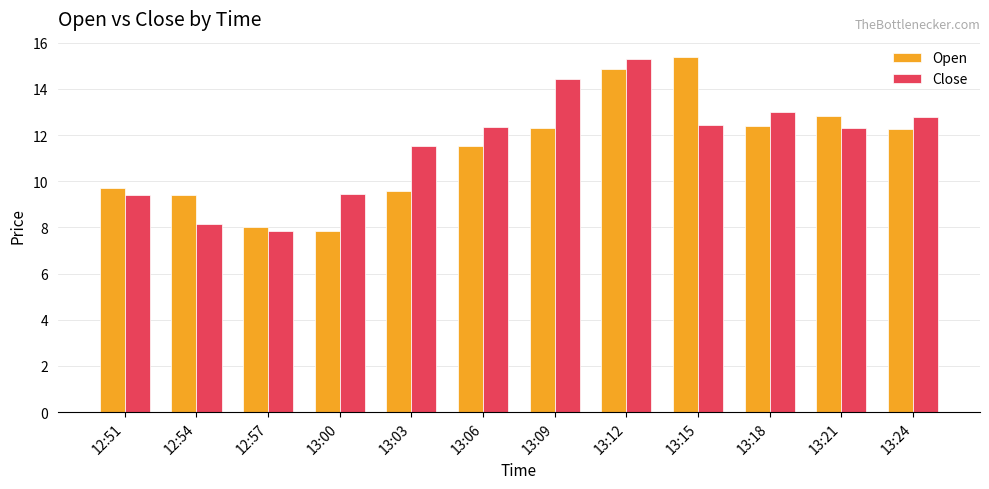

What is the sum of the Close values at 13:12 and 13:15?

27.8